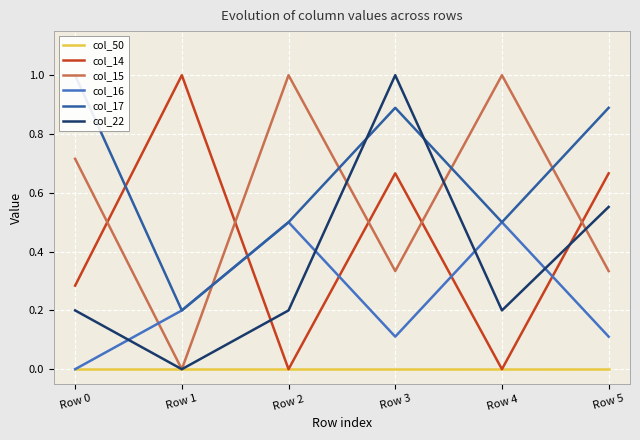

Which series changed the most between Row 0 and Row 3?

col_22